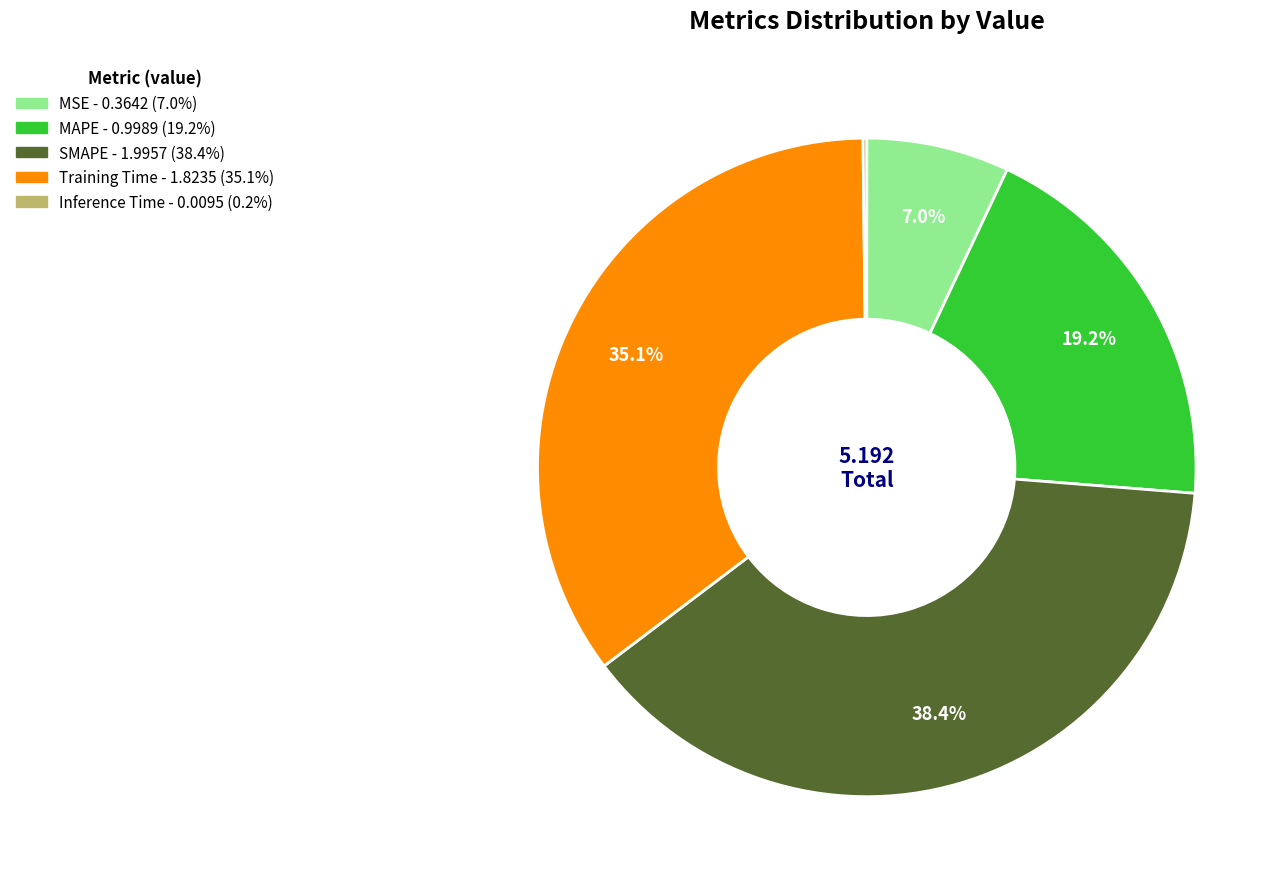

True or false: SMAPE accounts for 38% of the total.

True